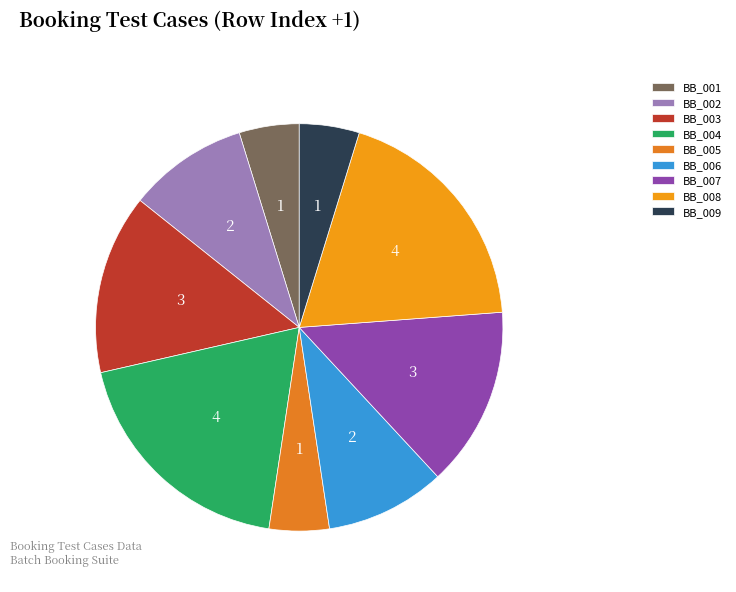

Count the number of slices in the pie.

9